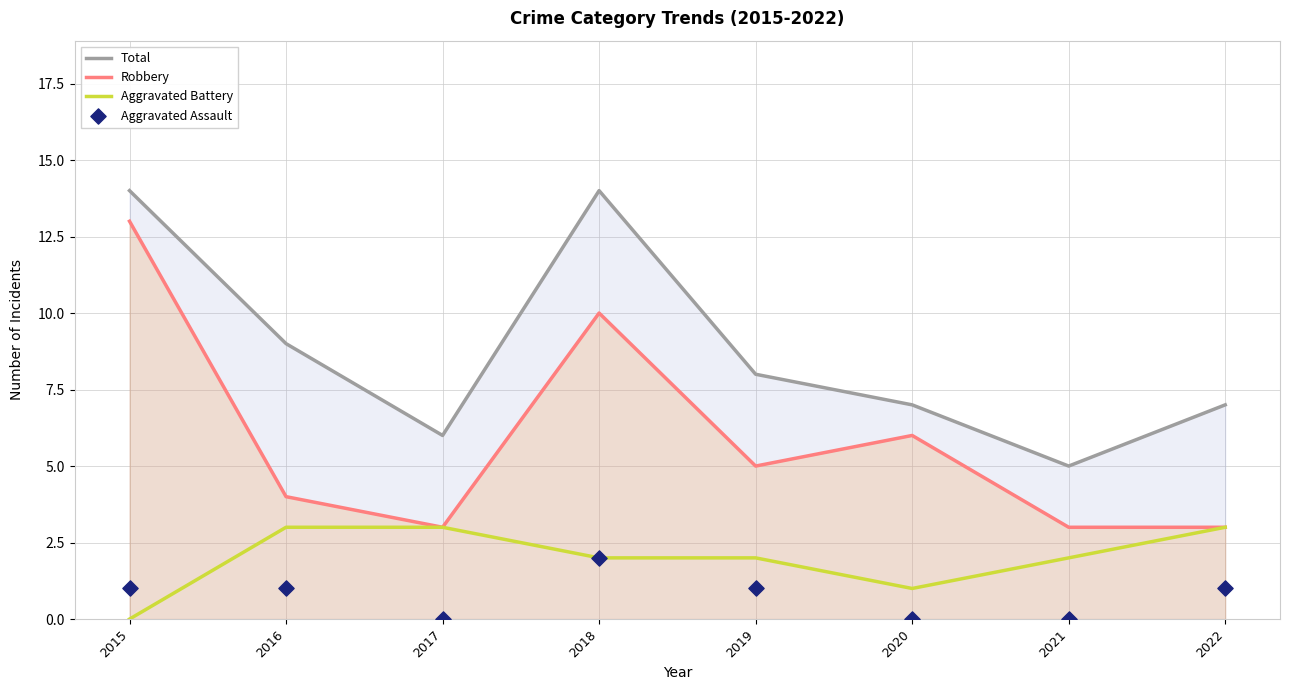

Which series has the widest spread of Y values?

Robbery